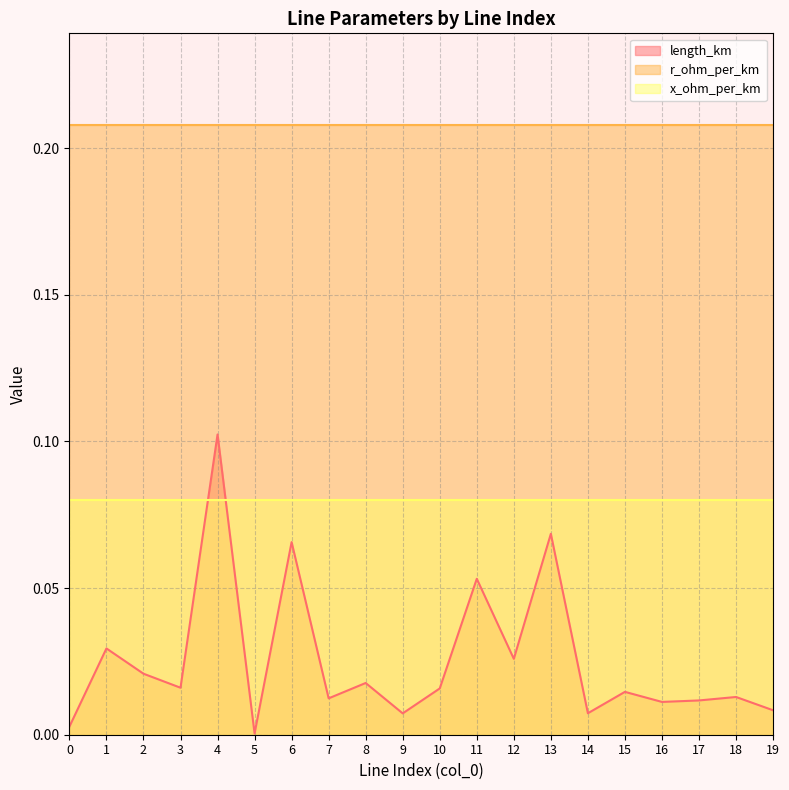

True or false: x_ohm_per_km has more than 2 points higher than both neighbors.

False